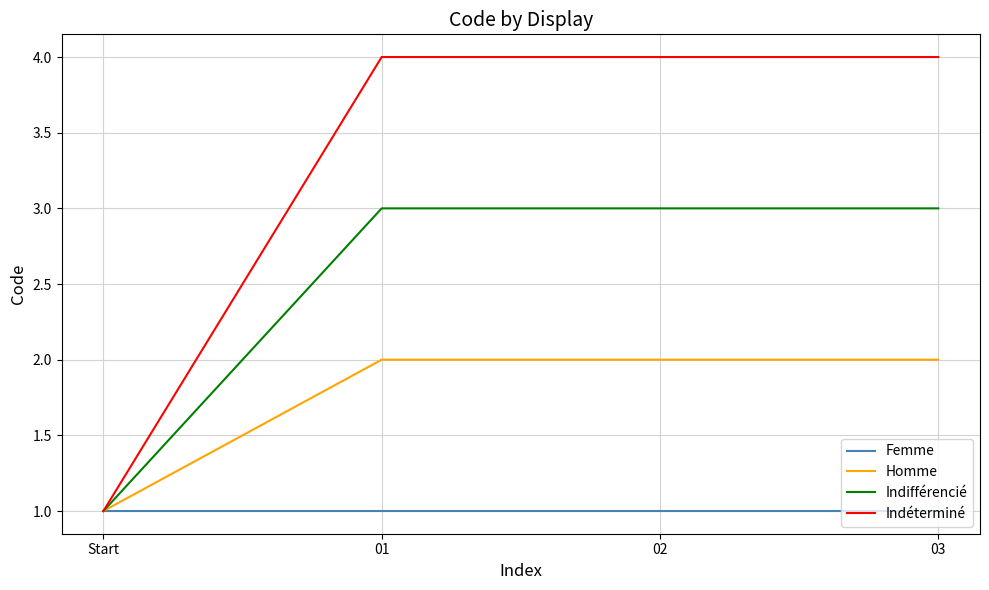

True or false: Femme has a value of 2 at Start.

False